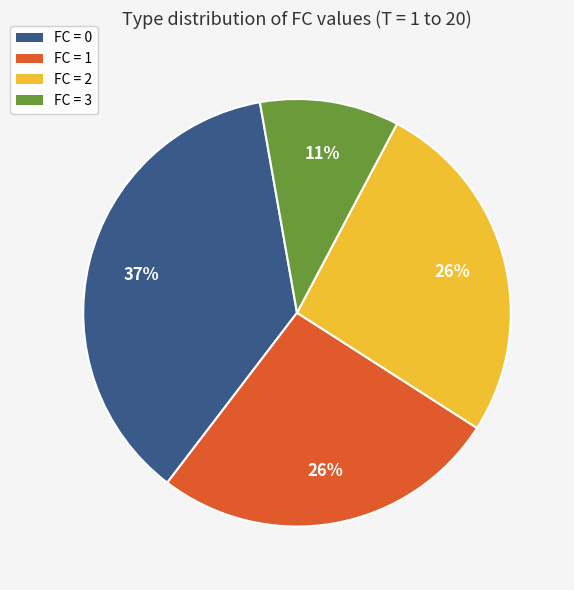

Count the number of slices in the pie.

4